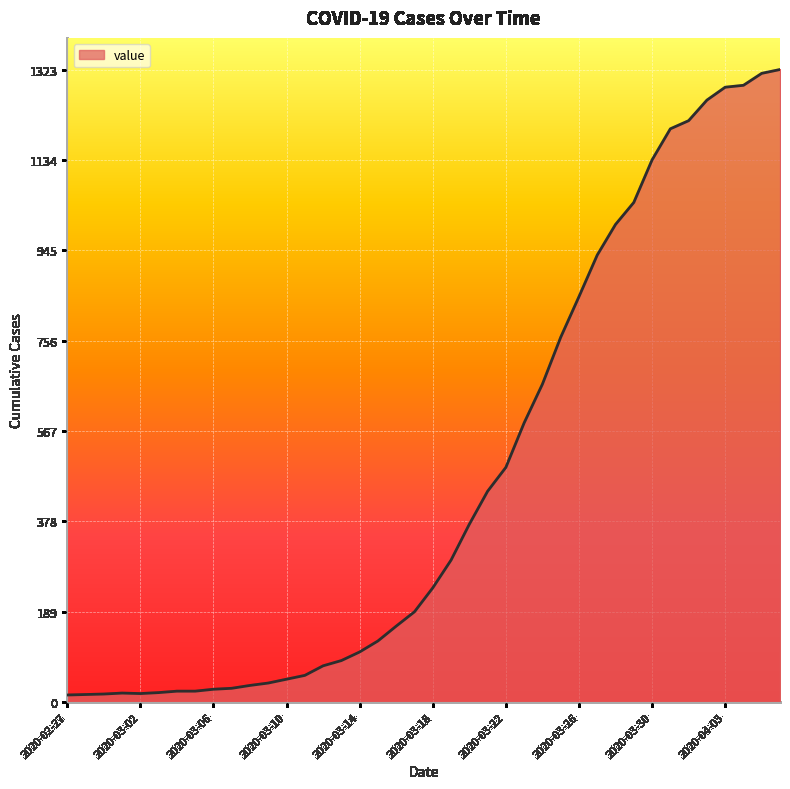

Count the number of data series in this chart.

1